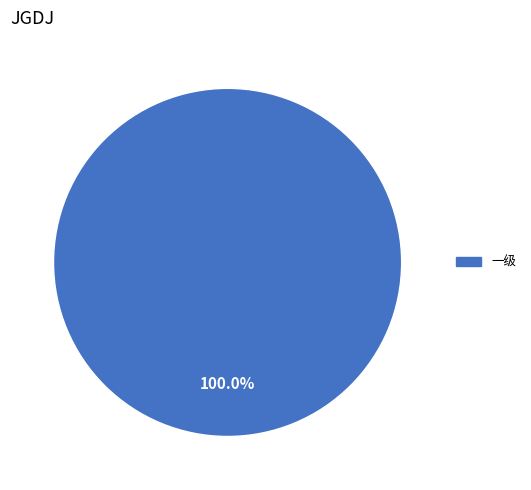

How many slices are in this pie chart?

1